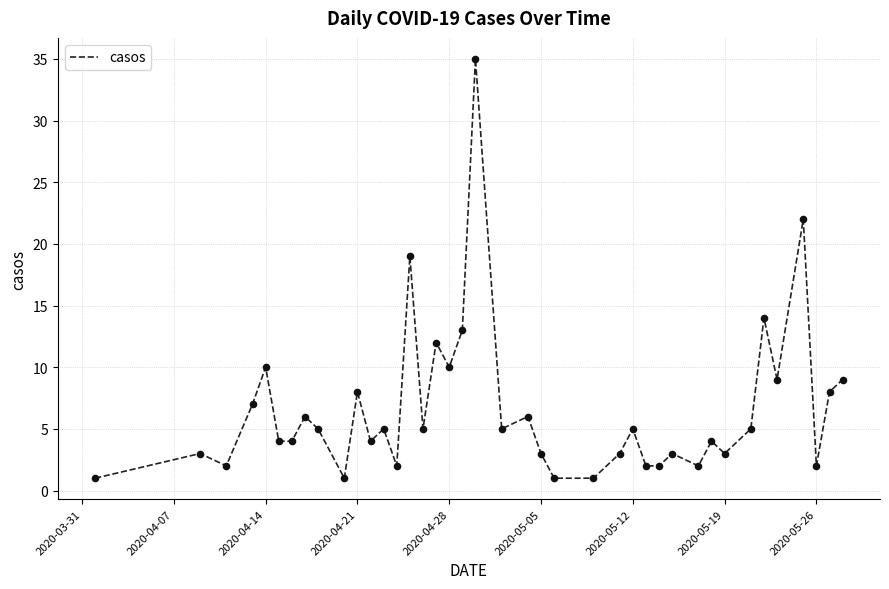

What is the difference between the maximum and minimum values?

34